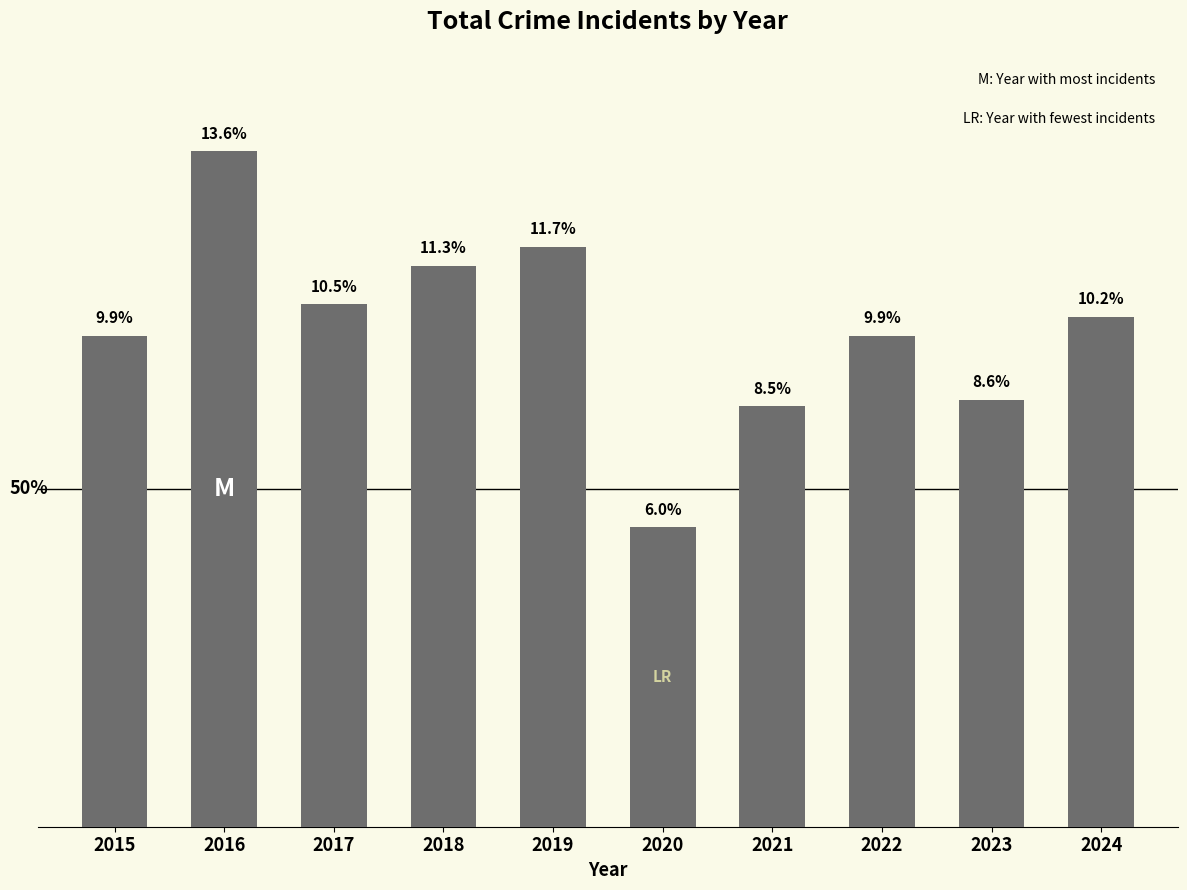

Does the chart contain any negative values?

No